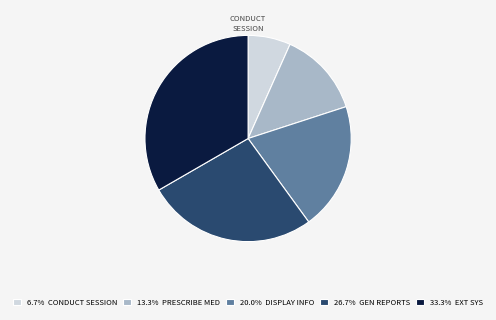

How many segments does this pie chart have?

5